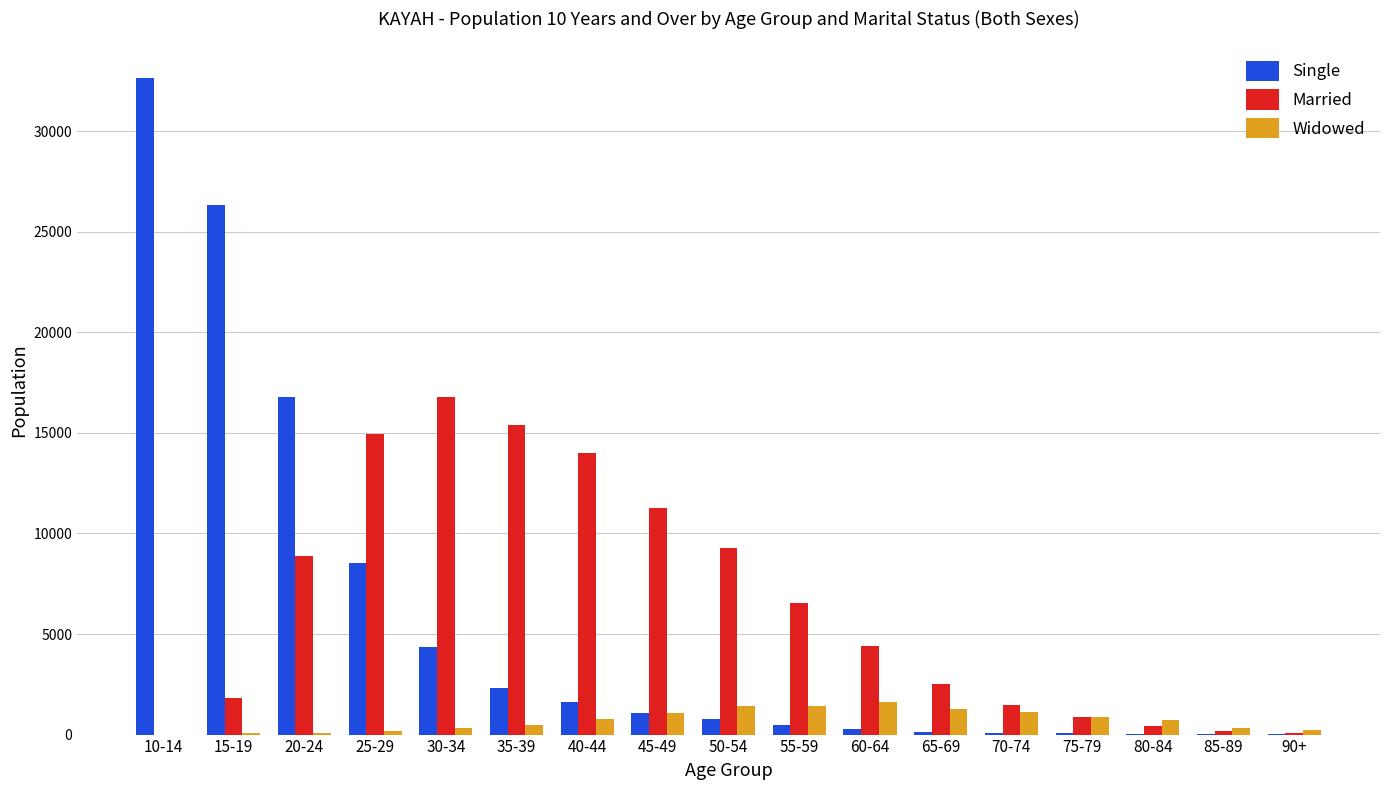

At which category is the sum across all series the highest?

10-14